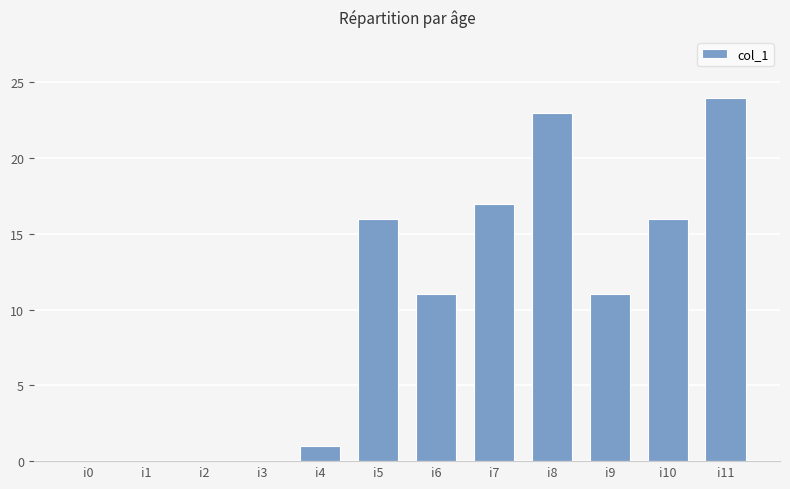

Are the bars grouped side by side (vs. stacked)?

No